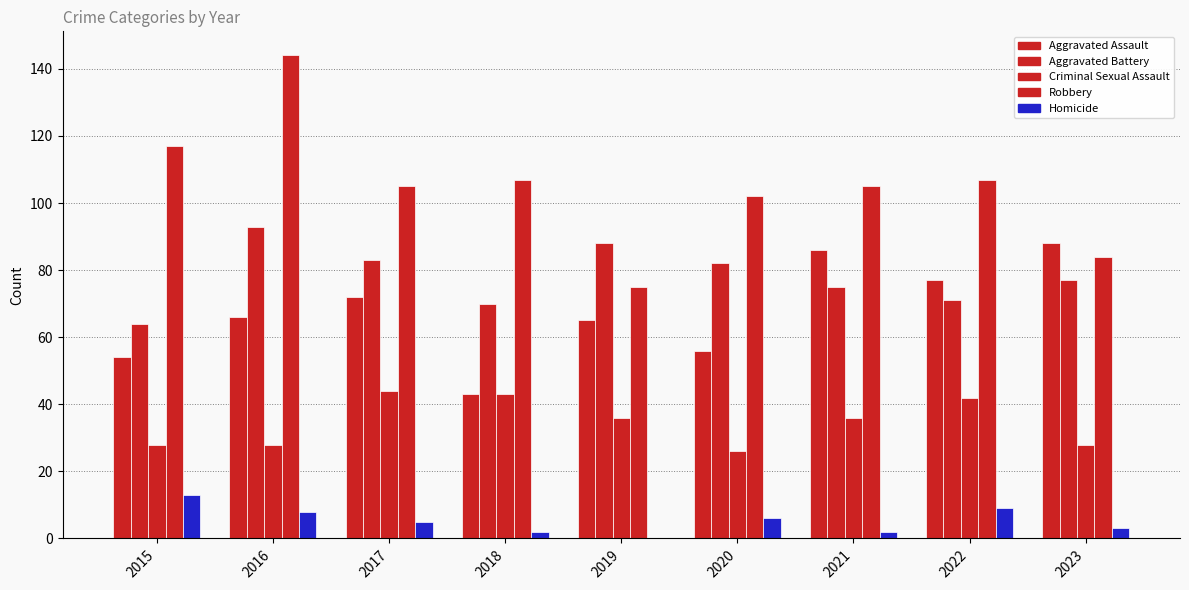

How many categories are shown in the chart?

9